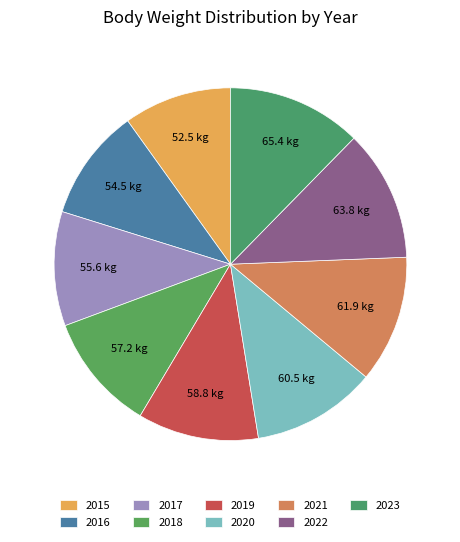

How many segments does this pie chart have?

9